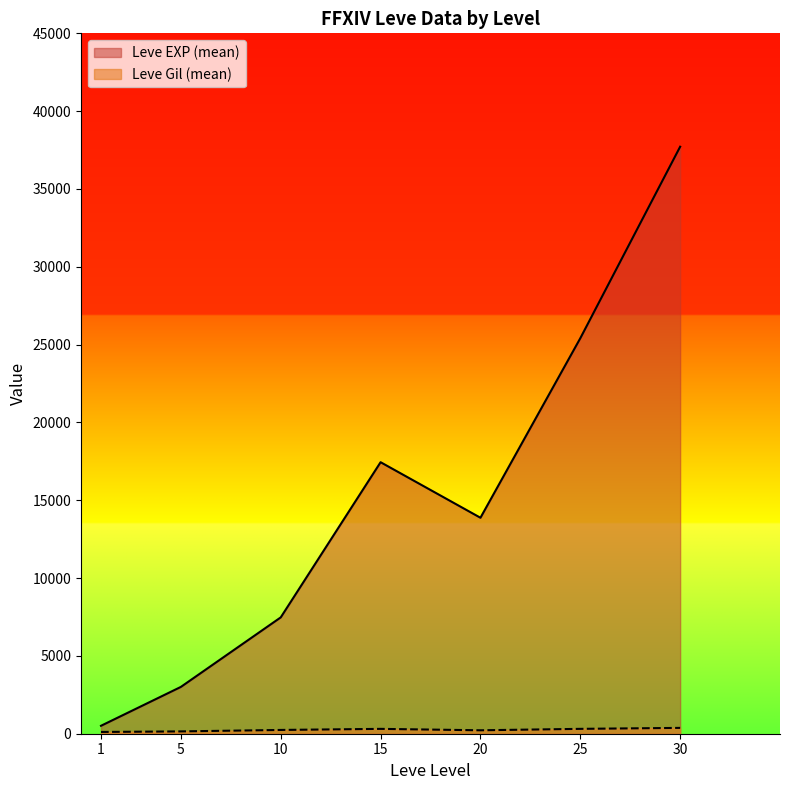

What is the maximum value shown in the chart?

37715.0